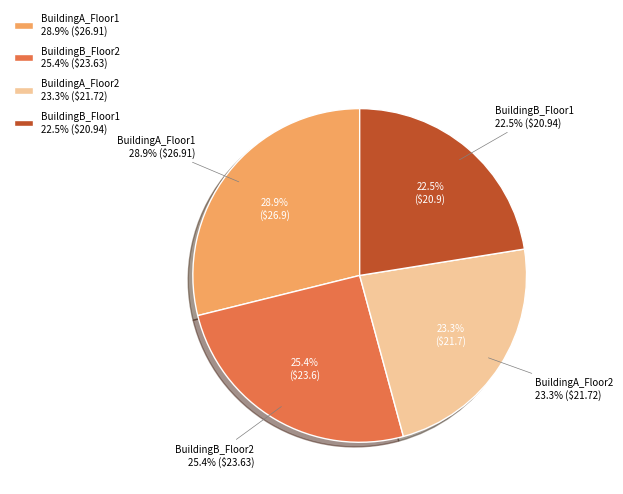

The BuildingB_Floor2 slice represents 13% of the pie. True or false?

False